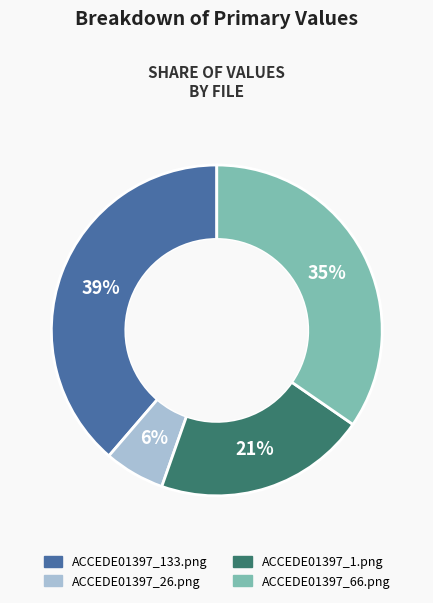

Rank the categories by value from highest to lowest.

ACCEDE01397_133.png, ACCEDE01397_66.png, ACCEDE01397_1.png, ACCEDE01397_26.png